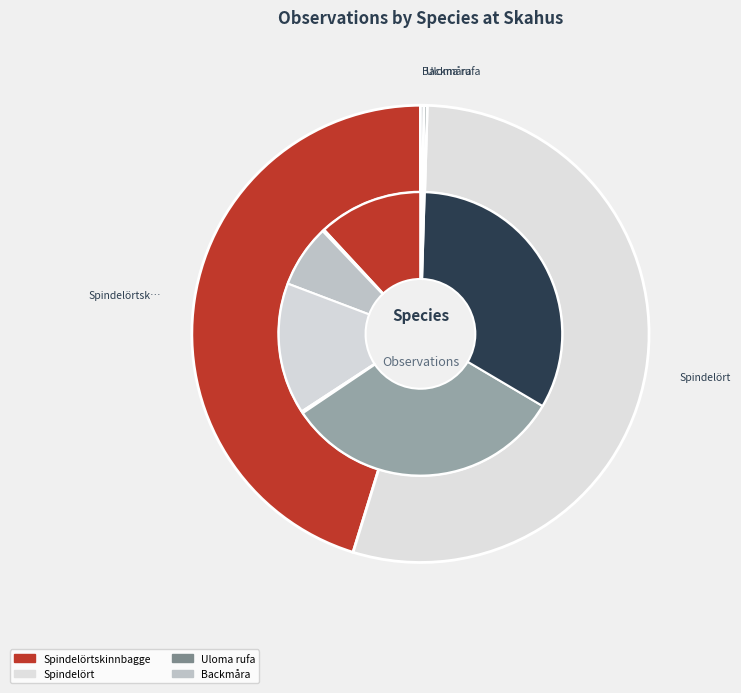

What is the ratio of the value at Spindelörtskinnbagge (139) to the value at Spindelört (30)?

4.6